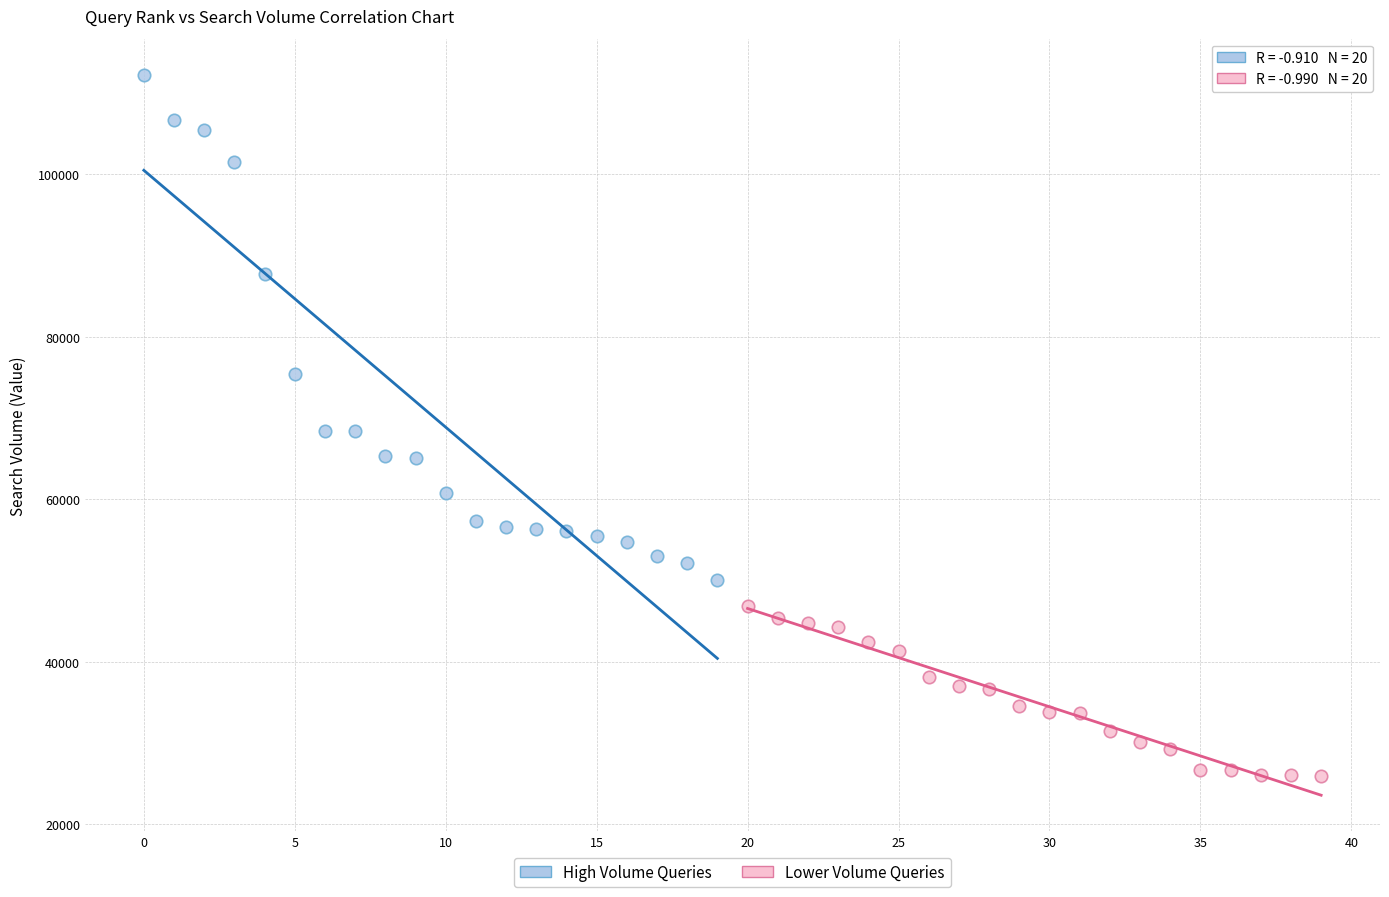

Which series reaches the maximum Y coordinate?

High Volume Queries